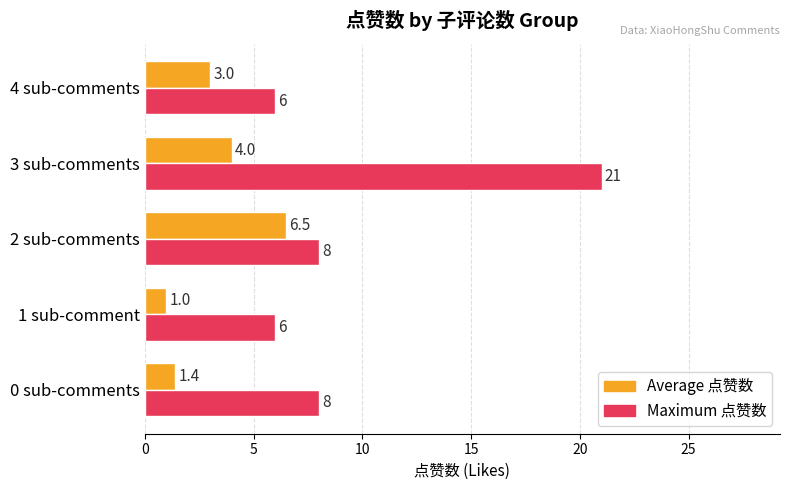

Count the Maximum 点赞数 values in the range 6 to 8.

4